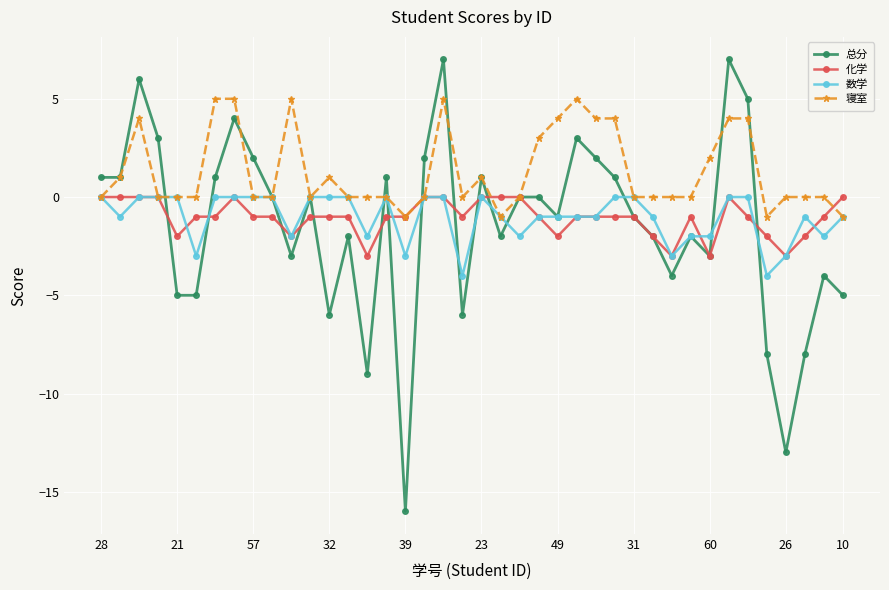

How many lines are shown in the chart?

4